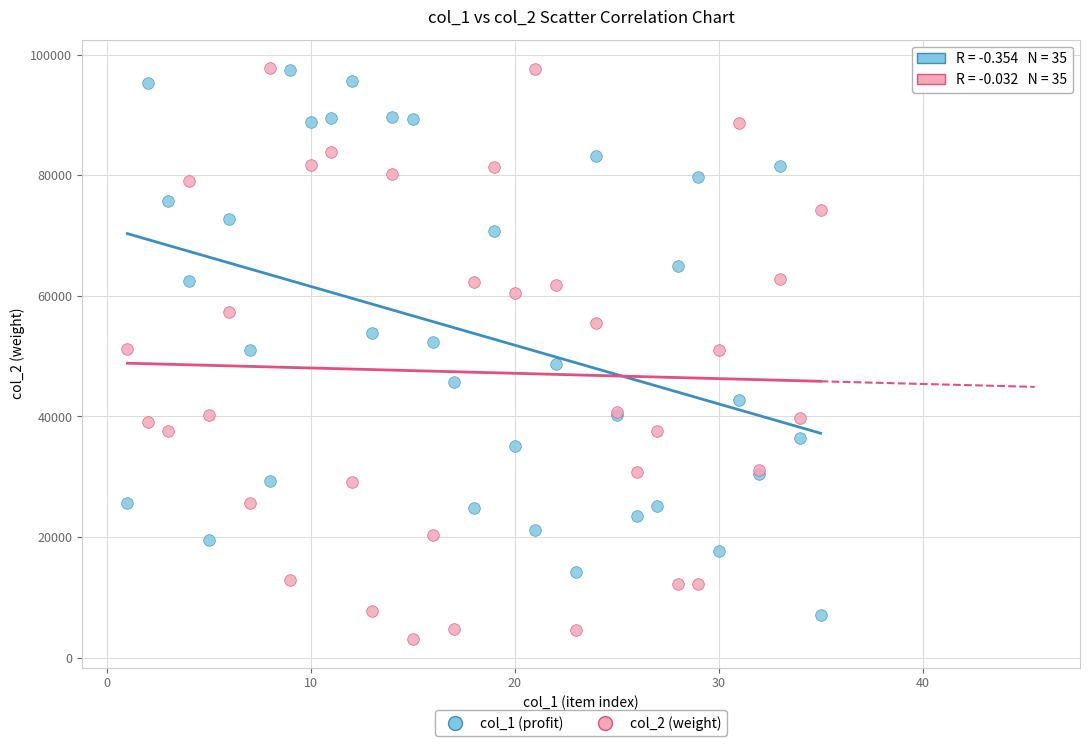

What is the X range (max minus min) for the scatter plot?

34